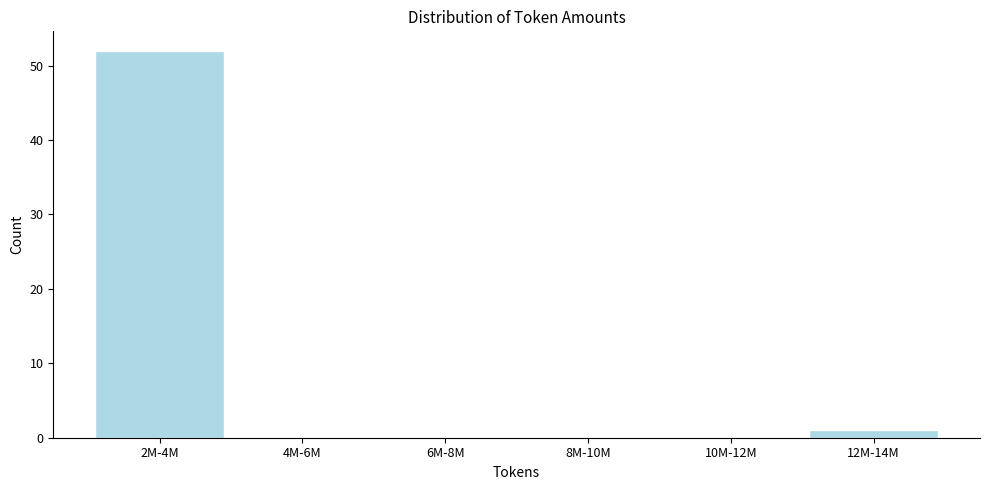

Reading left to right, list all the values displayed in this chart.

2M-4M=52	4M-6M=0	6M-8M=0	8M-10M=0	10M-12M=0	12M-14M=1